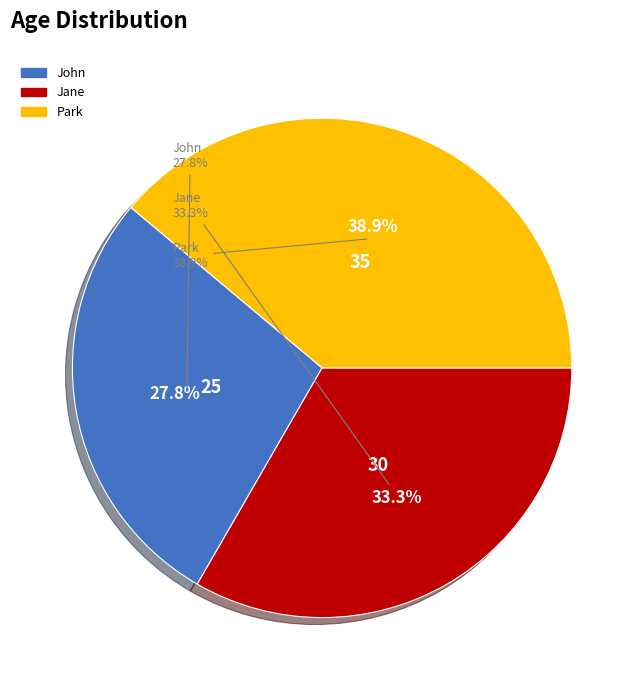

Does Park represent more than half of the total?

No